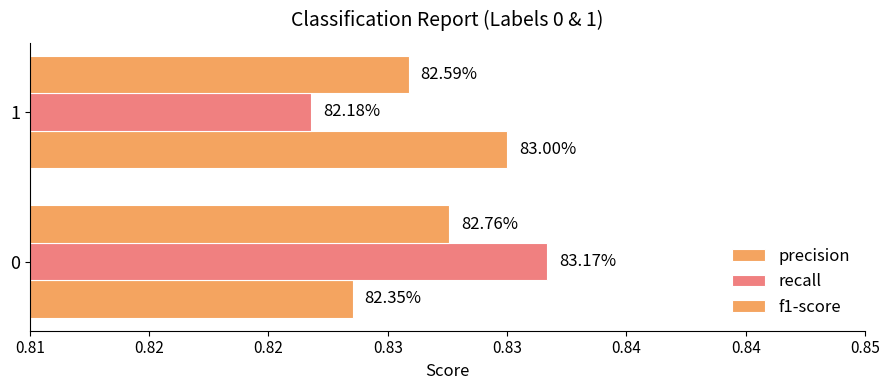

How many bars are there in each group?

3